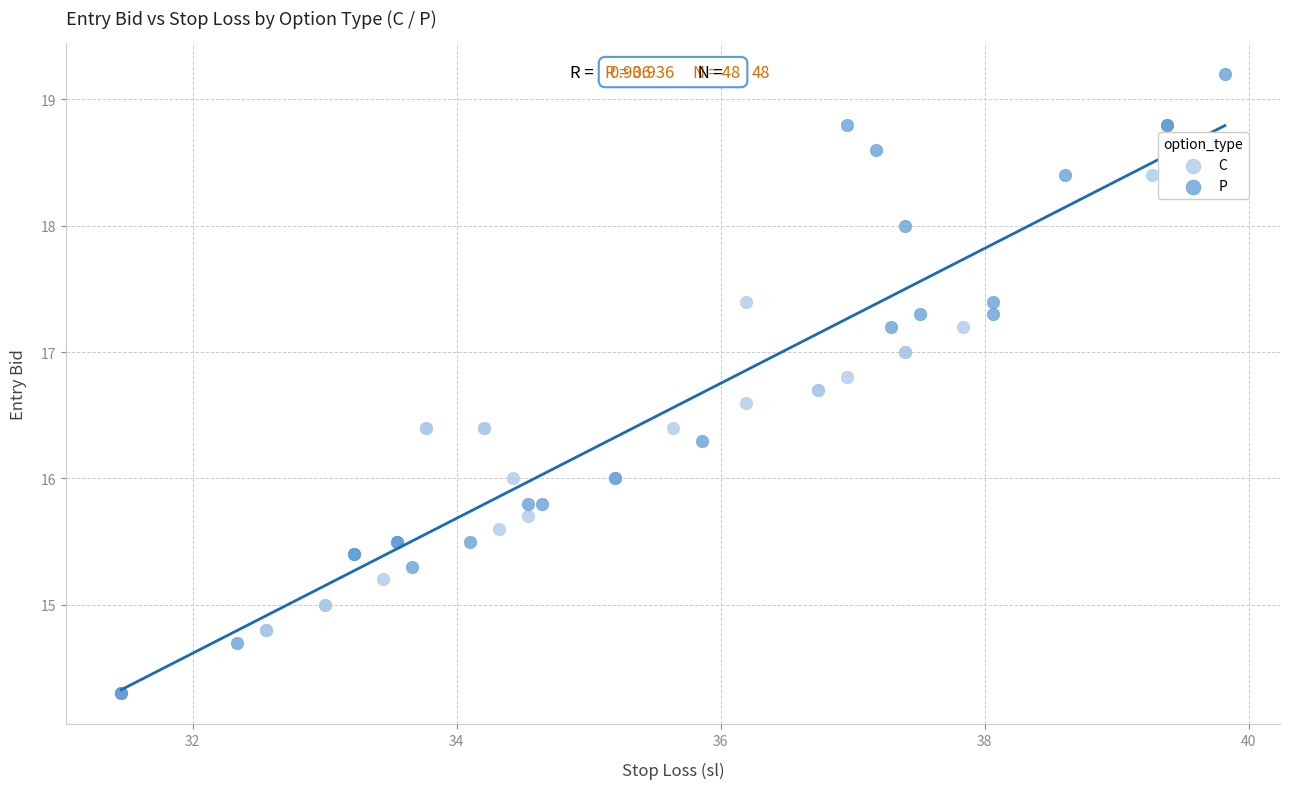

Which series reaches the minimum Y coordinate?

P